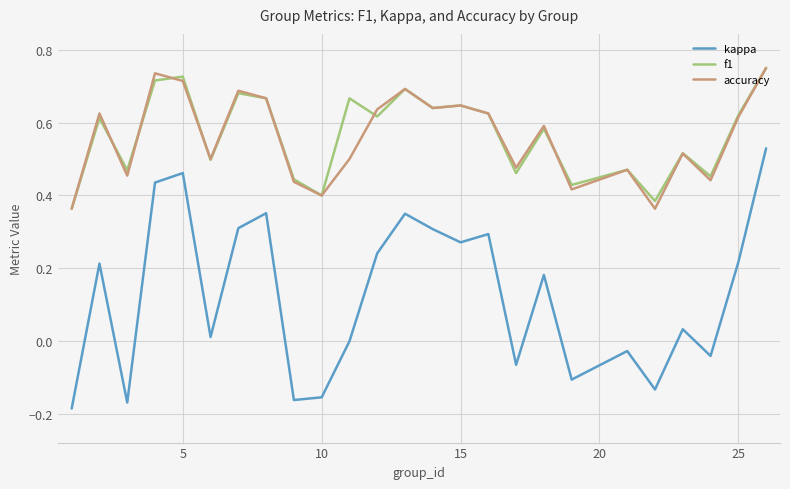

At how many categories does at least one series exceed 0?

25